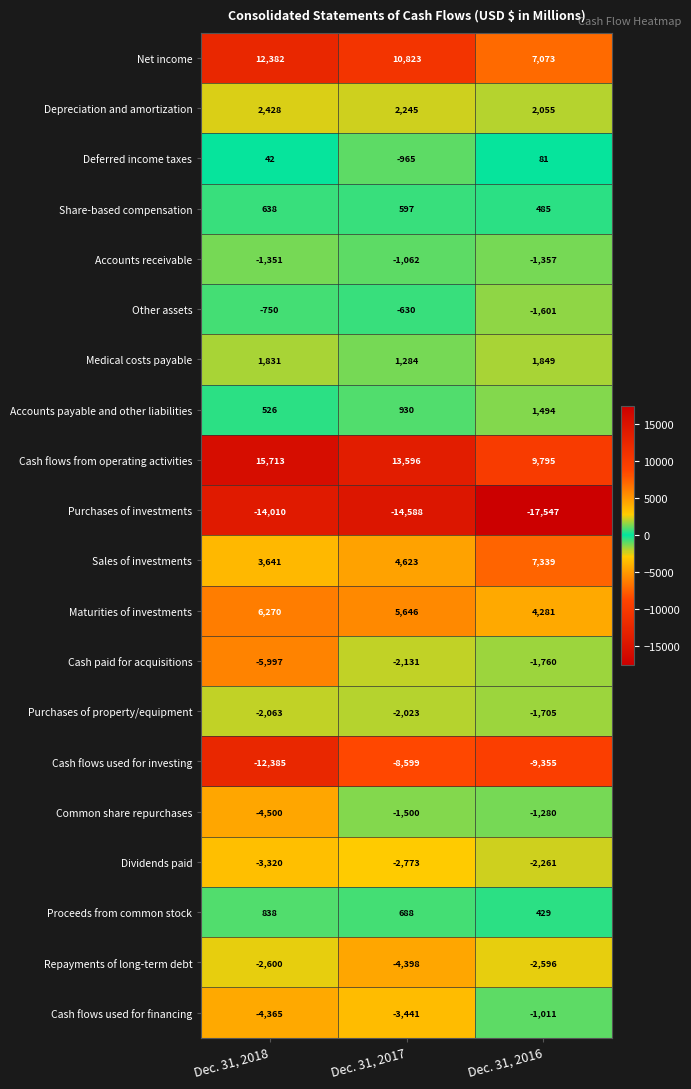

True or false: Common share repurchases has a value of -2412 at Dec. 31, 2017.

False